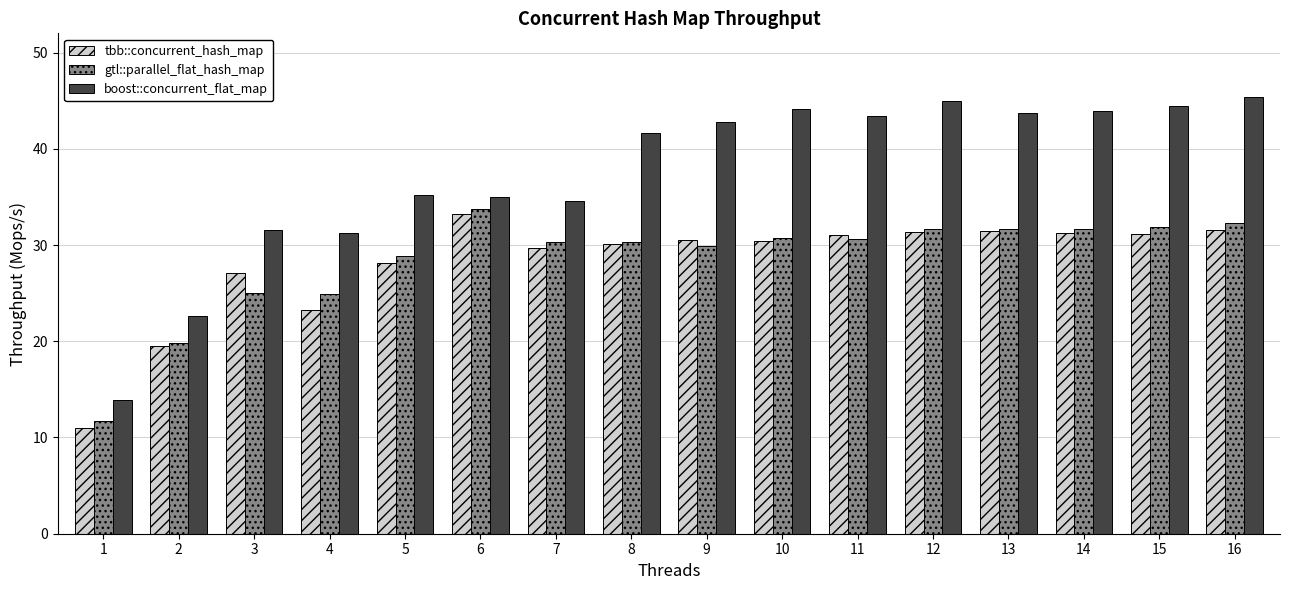

What are all the series names shown in the legend?

tbb::concurrent_hash_map, gtl::parallel_flat_hash_map, boost::concurrent_flat_map